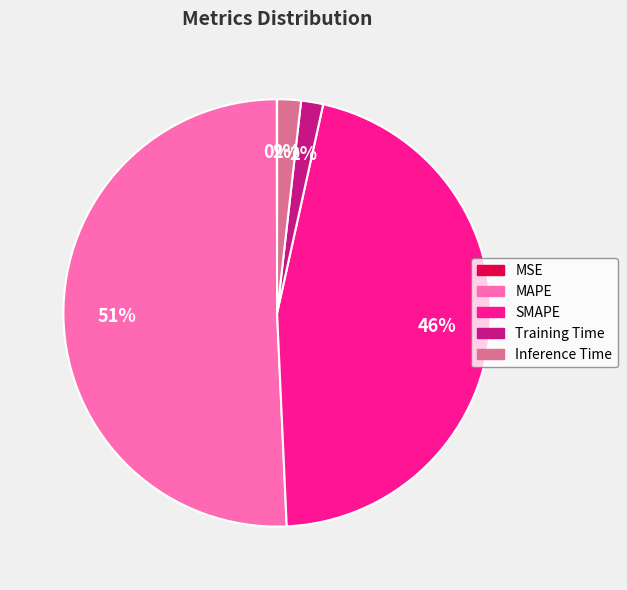

To the nearest percent, what is the average slice percentage?

20%